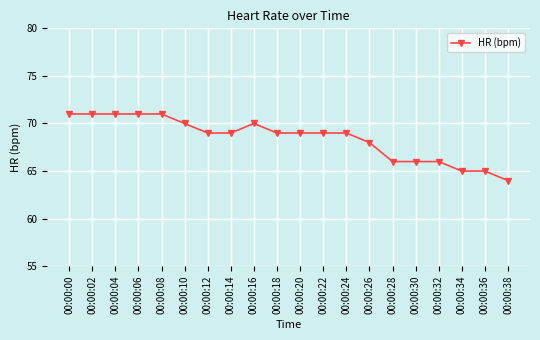

Reading left to right, extract all data points from this chart.

71	71	71	71	71	70	69	69	70	69	69	69	69	68	66	66	66	65	65	64